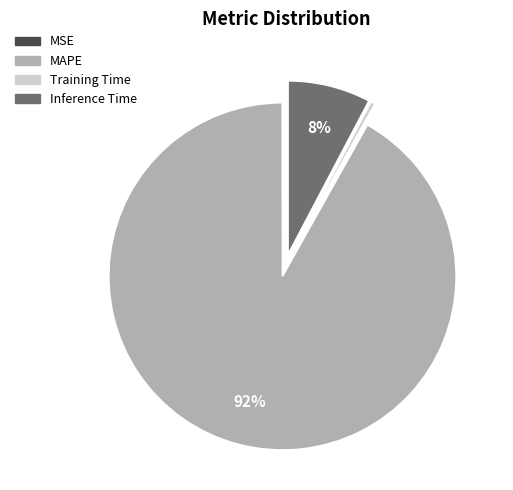

Do Inference Time and MAPE together represent more than half of the pie?

Yes